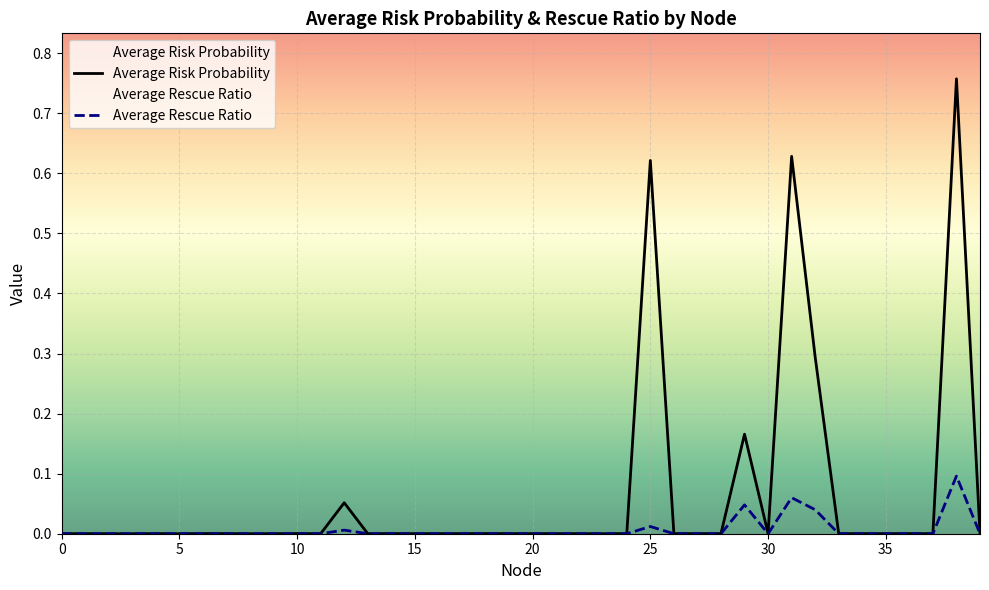

Read the Average Risk Probability value at 29.

0.2